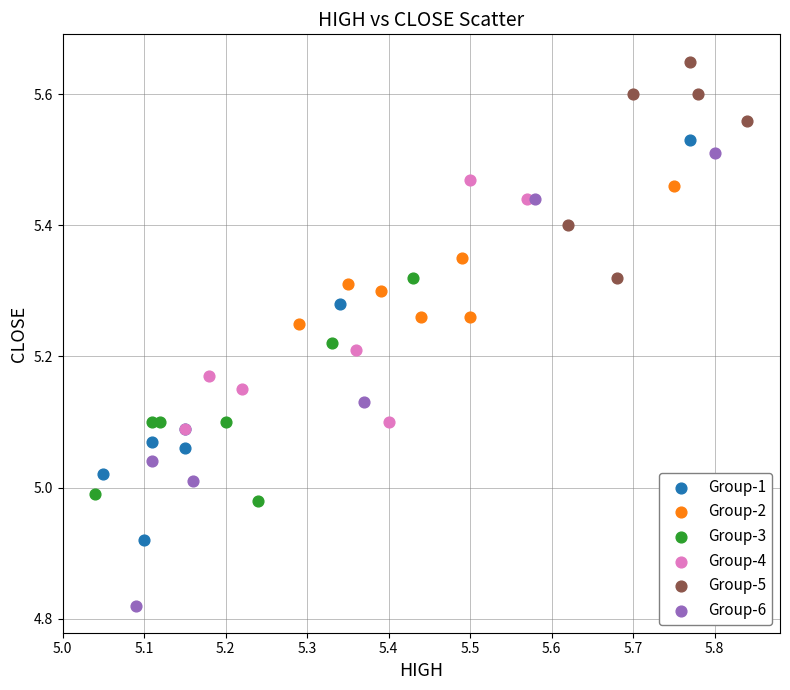

Which series has the widest spread of Y values?

Group-6